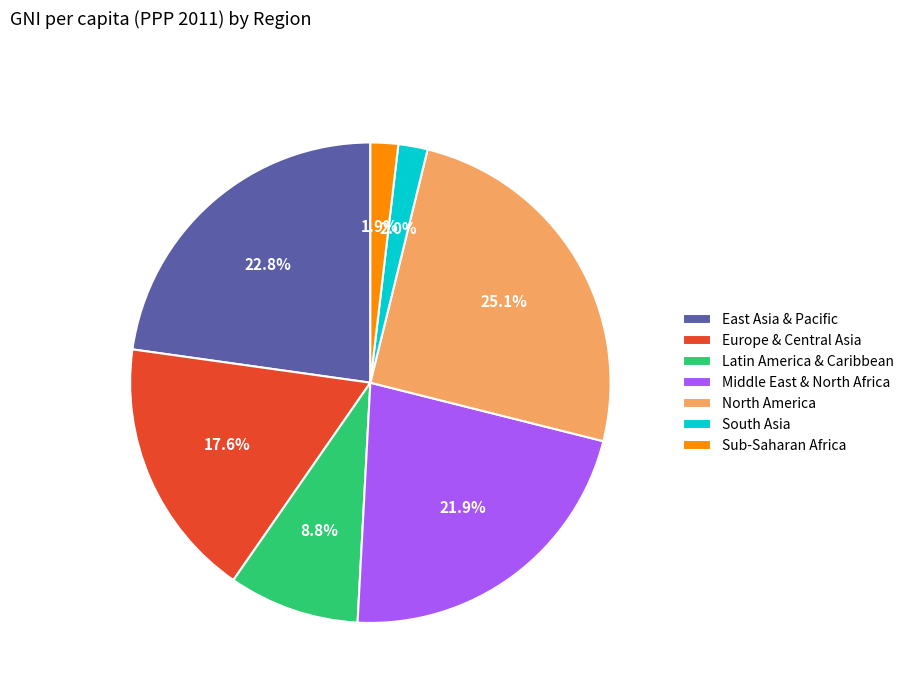

To the nearest percent, what is the difference between the Sub-Saharan Africa and Europe & Central Asia slice percentages?

16%